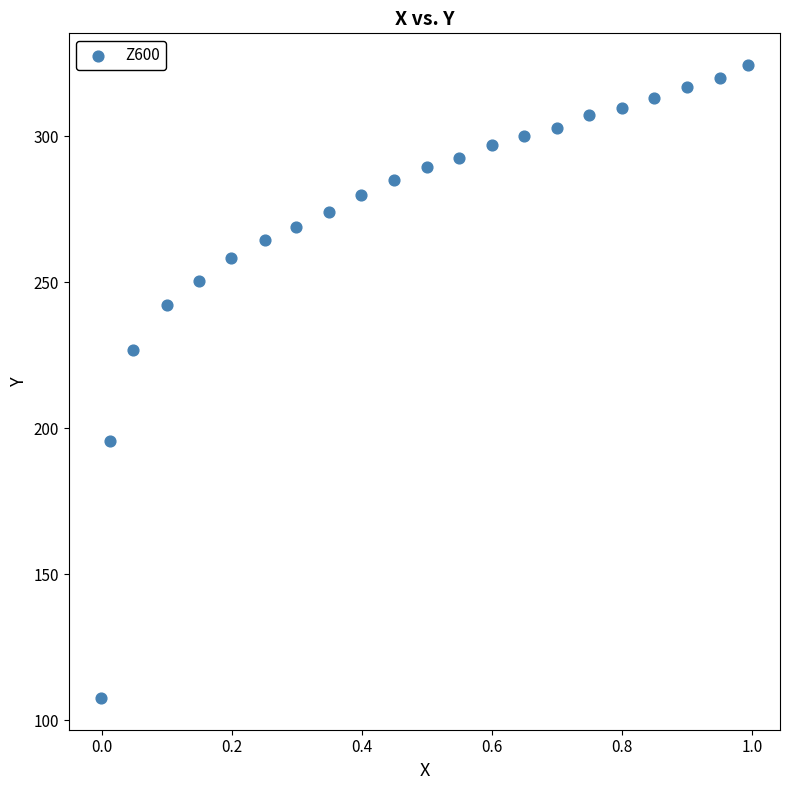

What Y value in the scatter plot is closest to 215?

226.9